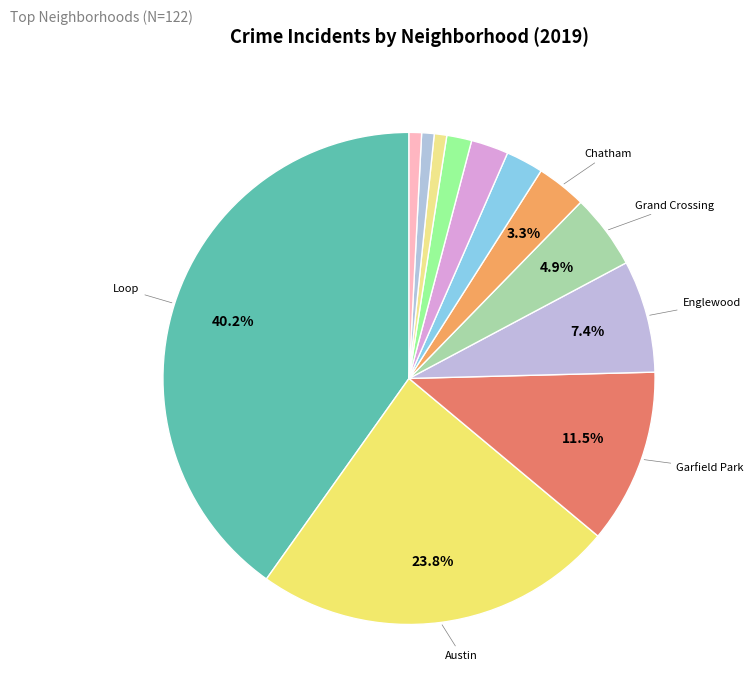

How many segments does this pie chart have?

12